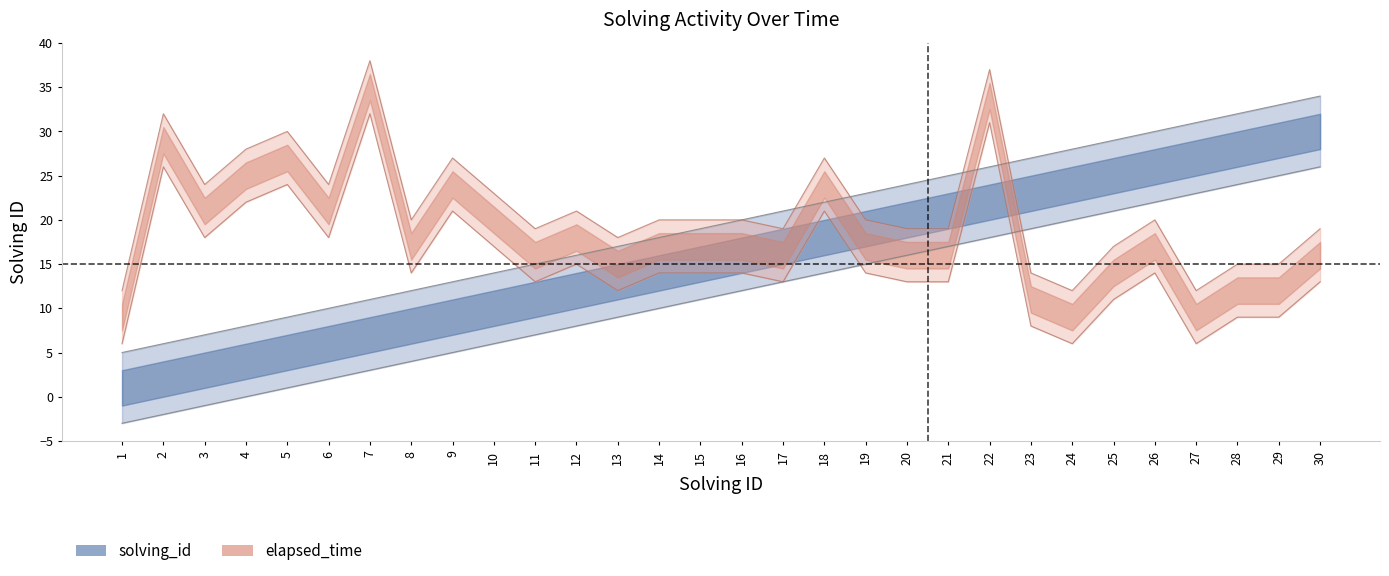

How many values in the solving_id series exceed 20?

14